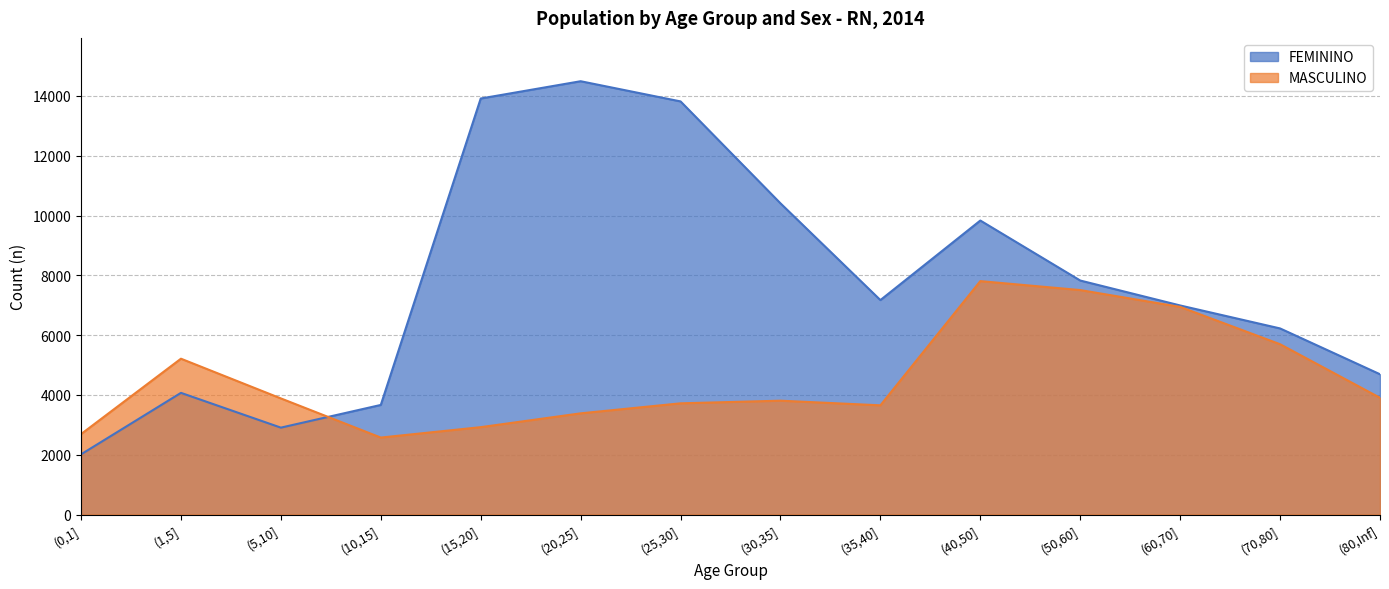

Where do FEMININO and MASCULINO first cross each other?

(5,10] and (10,15]